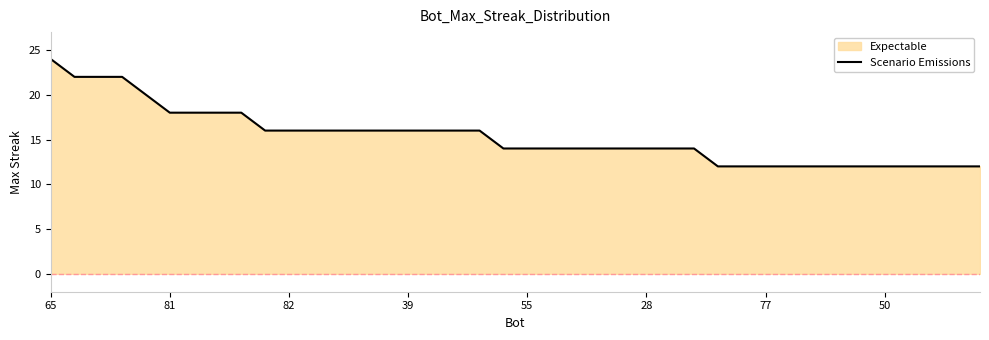

What is the sum of all values?

612